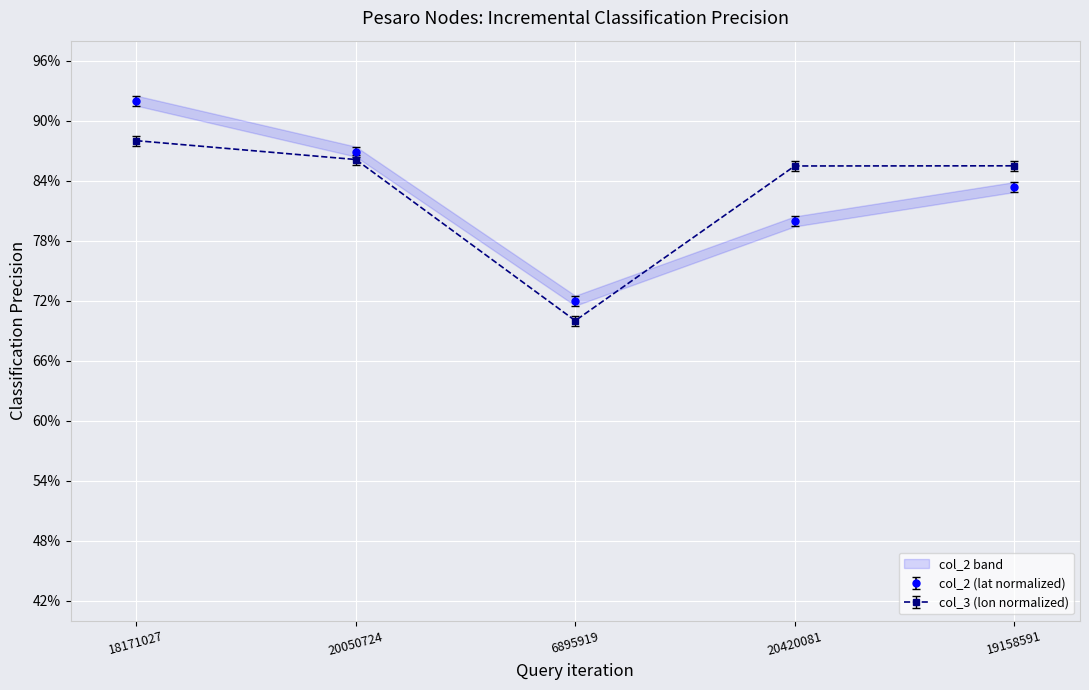

Rank the series by their average value, from highest to lowest.

col_3, col_2